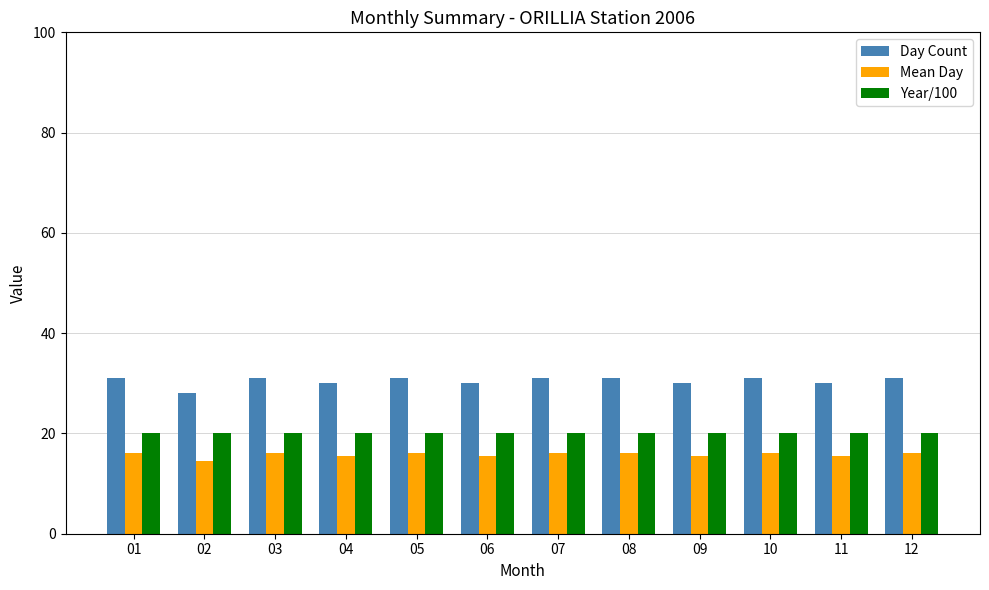

What is the difference between the highest and lowest values at 10?

15.0